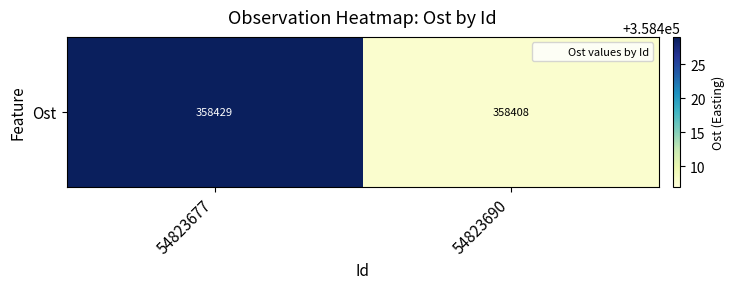

Approximately how many times larger is the value at 54823690 compared to 54823677?

1.0